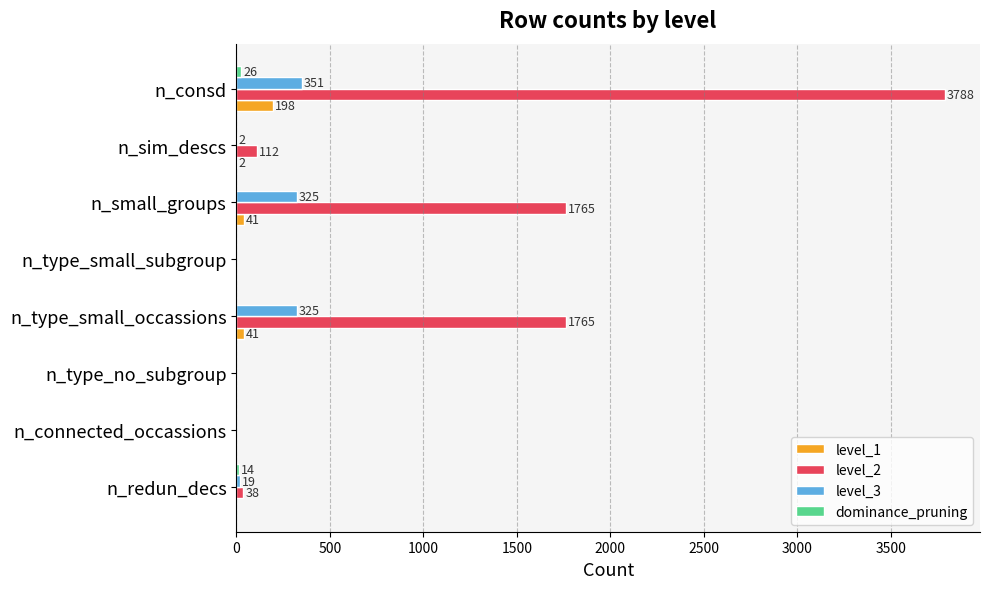

Which series changed the most between n_consd and n_type_small_subgroup?

level_2